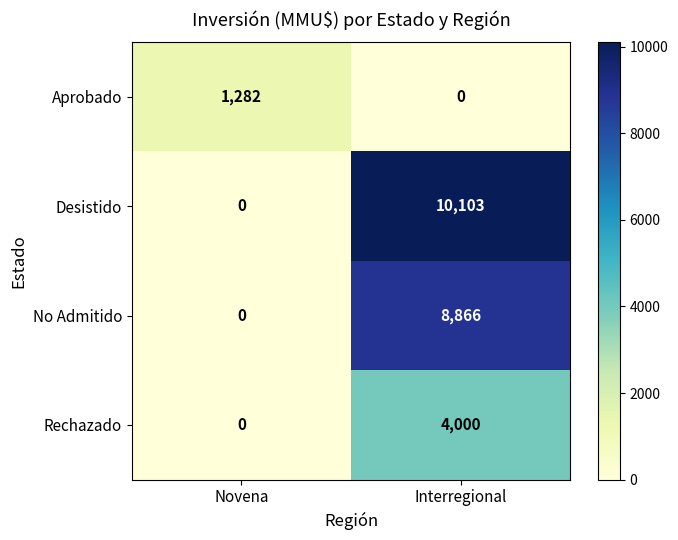

Between Novena and Interregional, which series saw the biggest shift?

Desistido